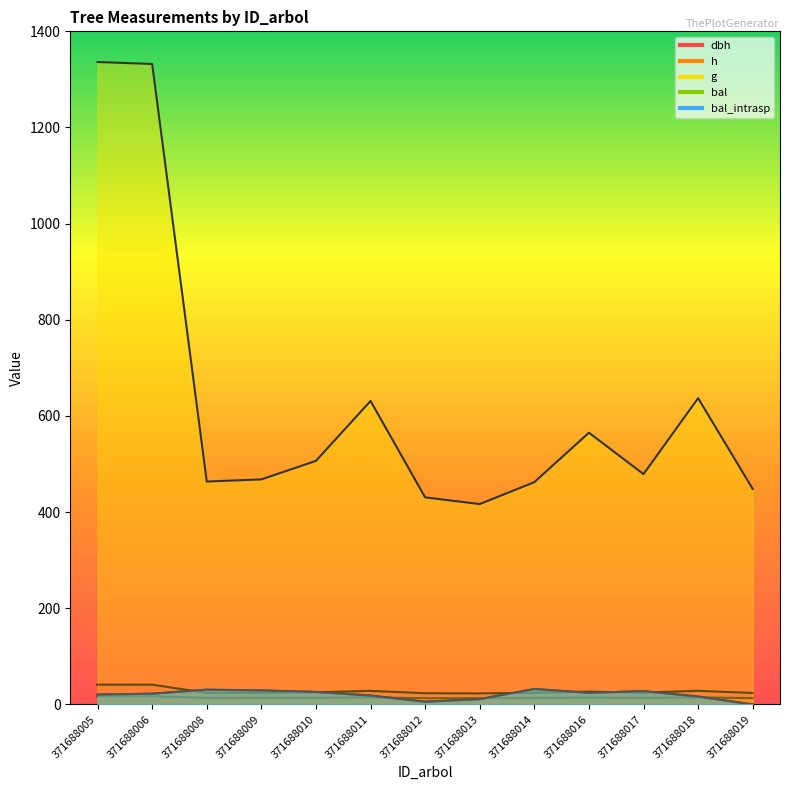

True or false: g and bal_intrasp intersect in this chart.

False